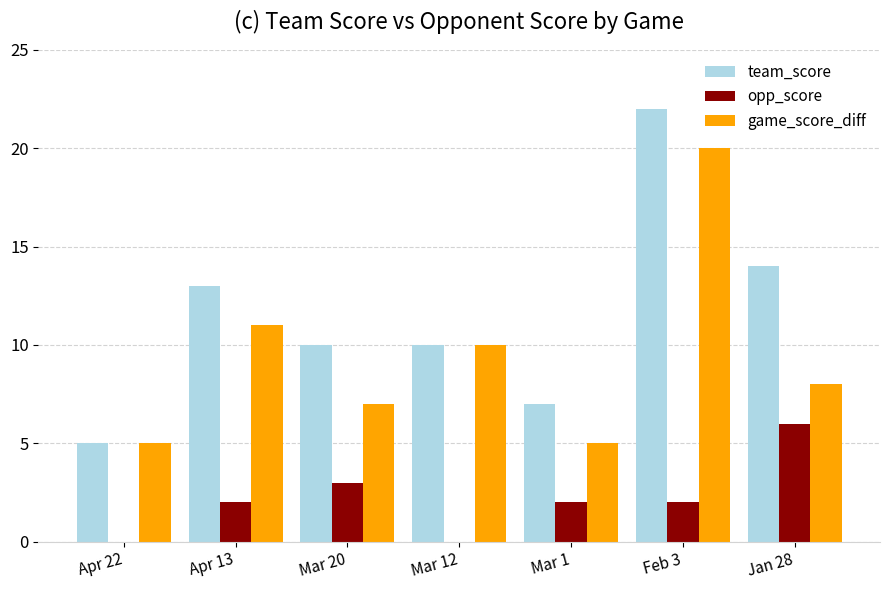

What is the sum of all team_score values?

81